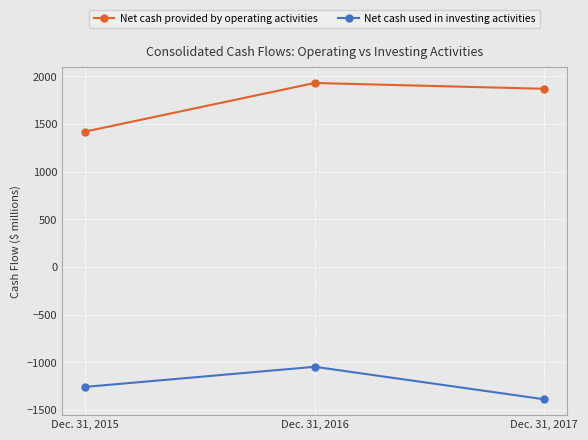

Reading right to left, transcribe all the data shown in this chart.

Net cash provided by operating activities: Dec. 31, 2017=1870	Dec. 31, 2016=1931	Dec. 31, 2015=1421
Net cash used in investing activities: Dec. 31, 2017=-1387	Dec. 31, 2016=-1046	Dec. 31, 2015=-1257